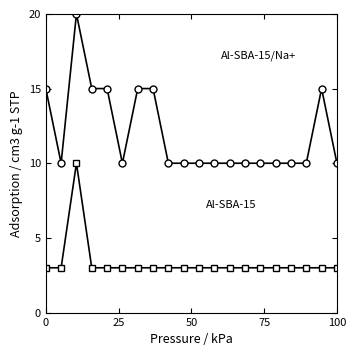

What is the maximum value shown in the chart?

20